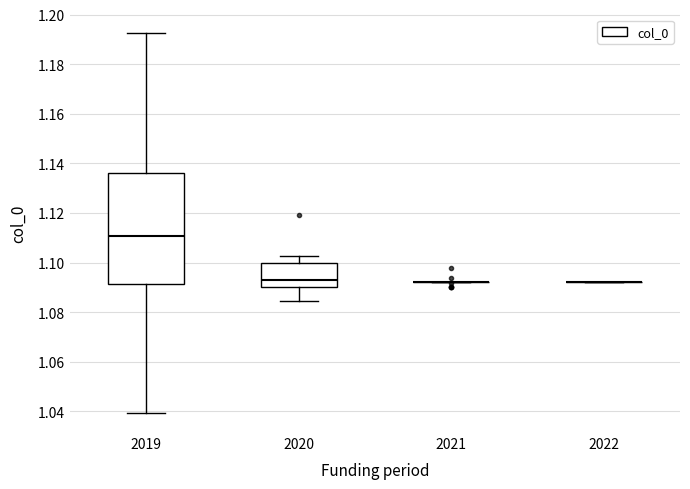

Reading left to right, transcribe this box plot: for each box, give where its median line is, the range the box spans, and where its two whiskers end, as read against the y-axis. The values are not printed on the chart, so give them approximately, as read against the axis.

2019: median 1.110, box 1.092 to 1.136, whiskers 1.040 to 1.192
2020: median 1.094, box 1.090 to 1.100, whiskers 1.084 to 1.102
2021: box collapsed to a line at 1.092, whiskers 1.092 to 1.092
2022: box collapsed to a line at 1.092, whiskers 1.092 to 1.092